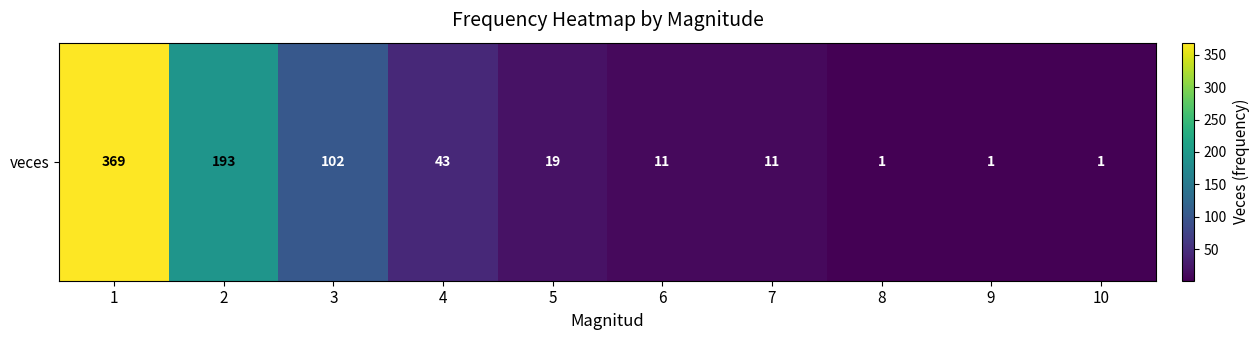

What is the sum of the values at 8 and 5?

20